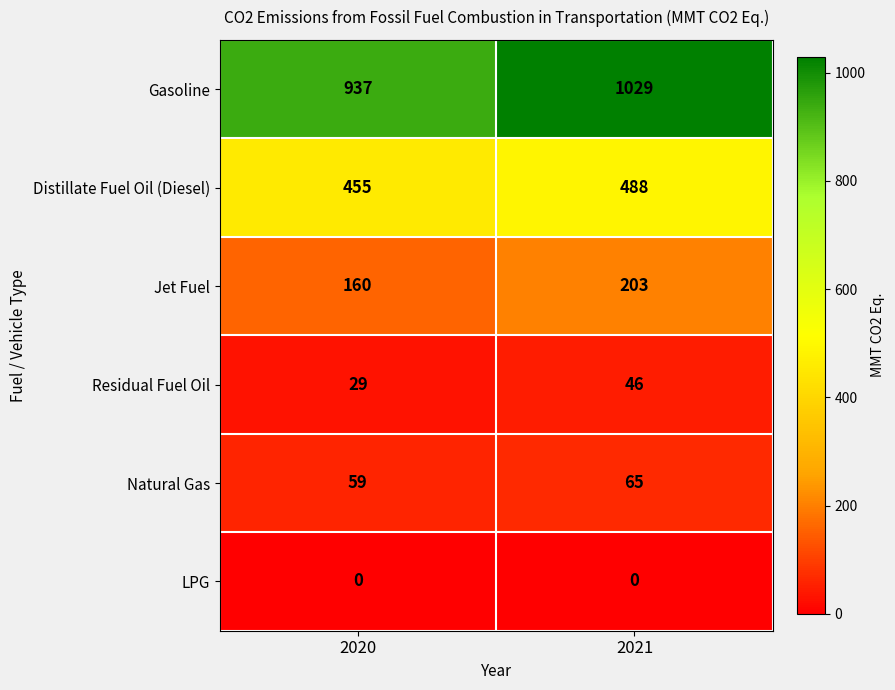

Which category has the highest value in the Gasoline series?

2021